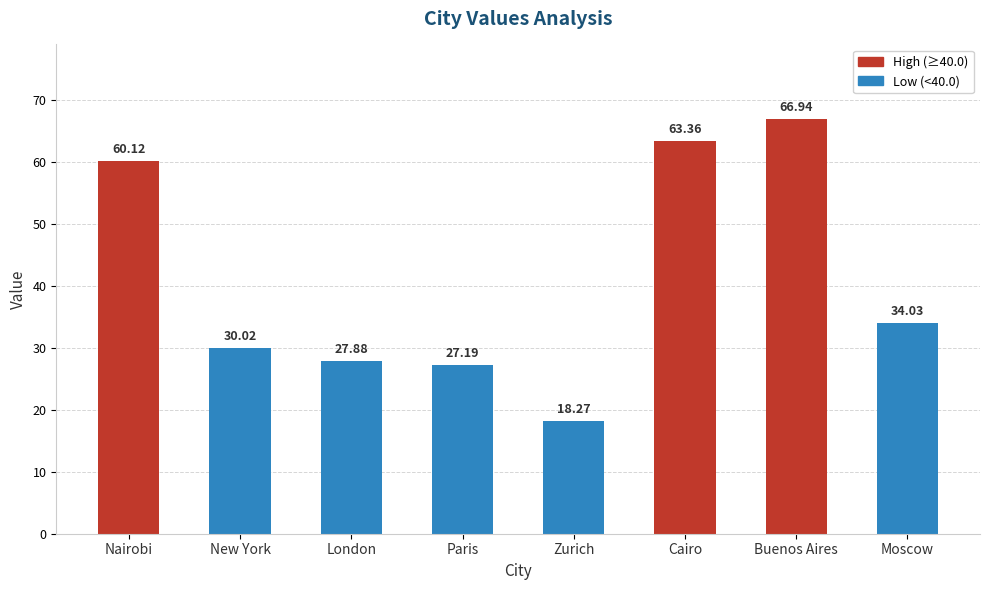

Where is the data nearest to the value 42?

Moscow